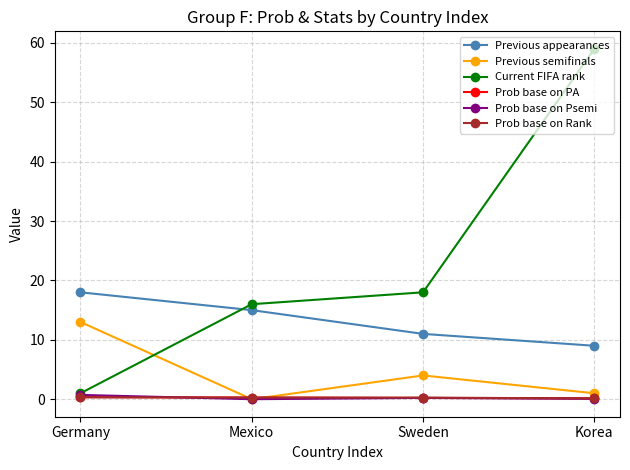

At which category is the sum across all series the highest?

Korea